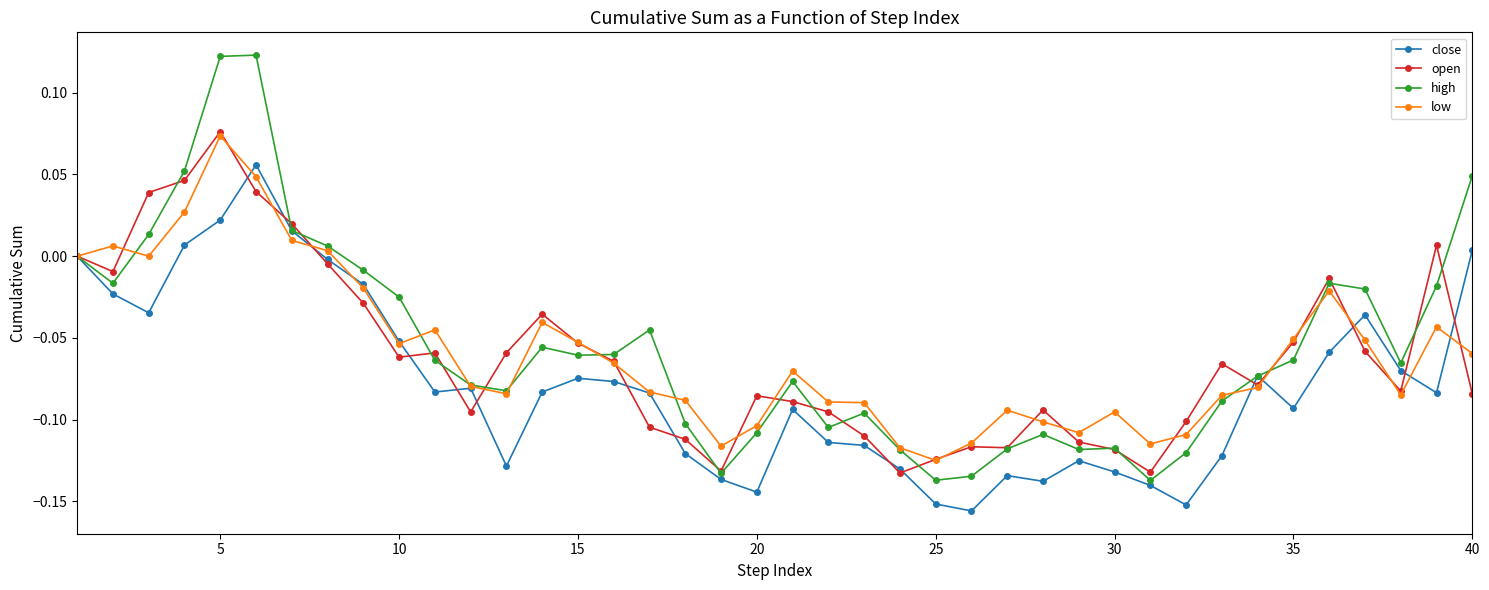

Which series has the widest spread of values?

high